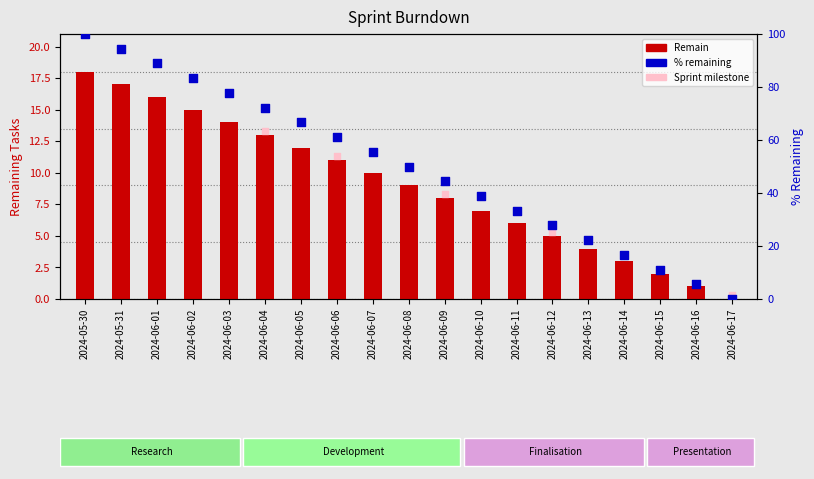

What is the ratio of the value at 2024-06-07 to the value at 2024-06-09?

1.2